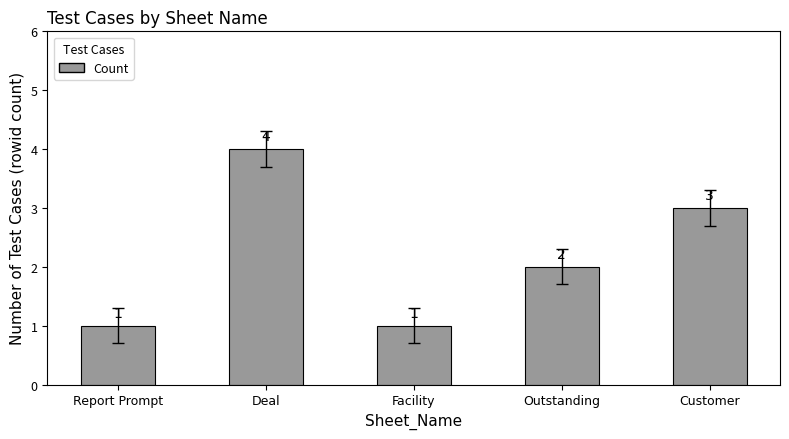

How many values are below 2?

2